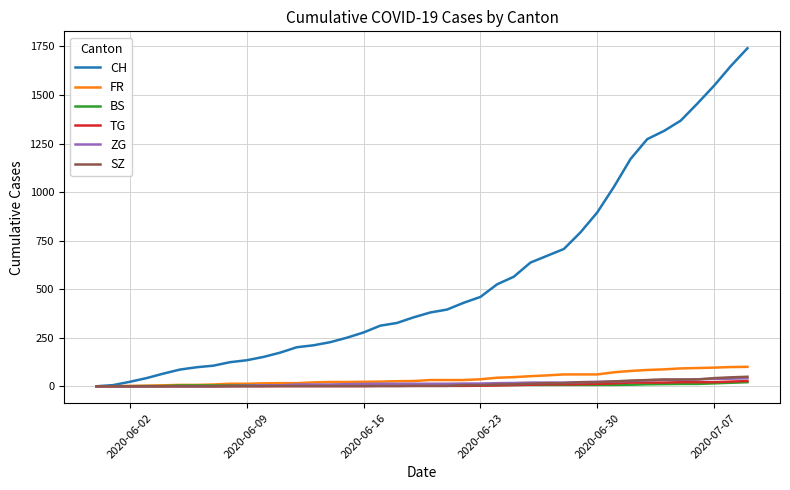

Which series has the largest range (max minus min)?

CH